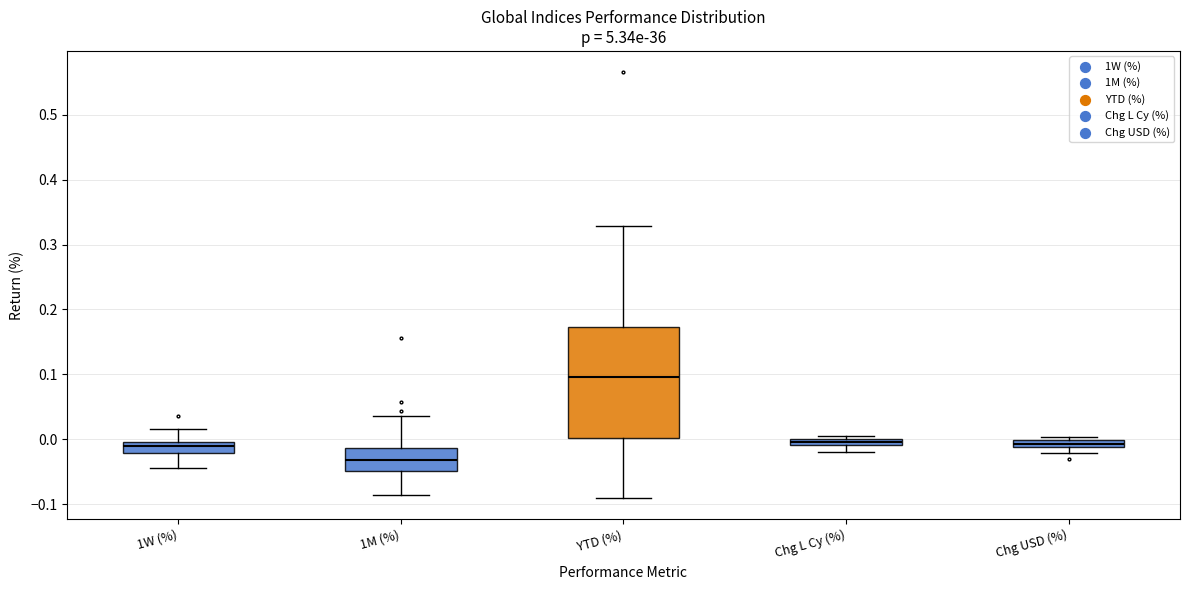

Where does the upper whisker of the box for 1W (%) end on the y-axis? The values are not printed on the chart, so give them approximately, as read against the axis.

0.02